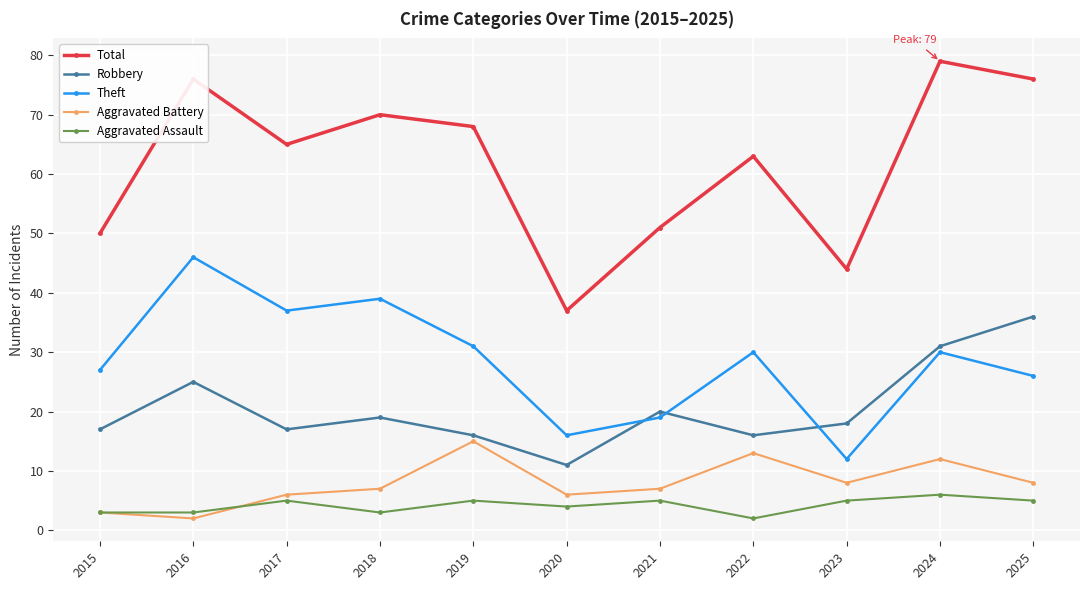

What is the spread (max minus min) of values at 2021?

46